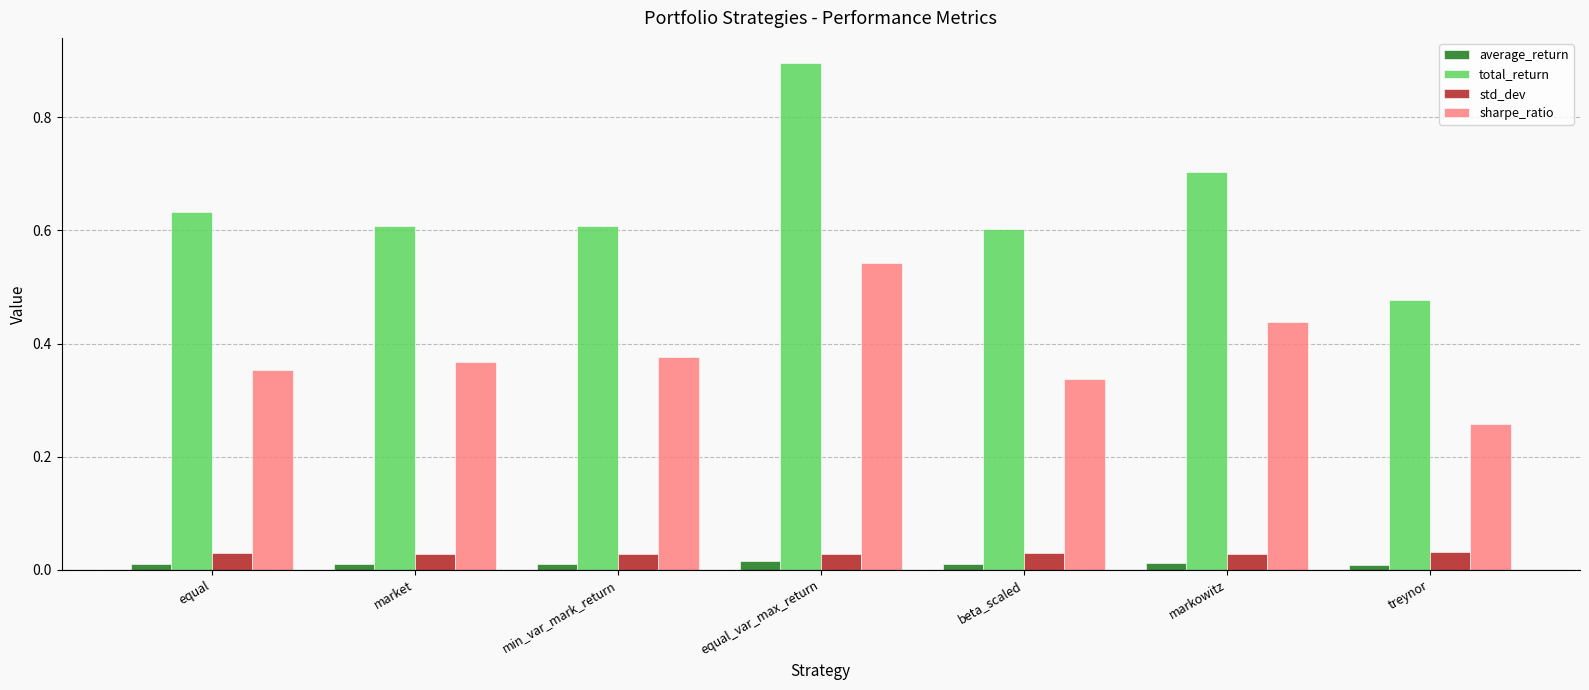

The std_dev series shows 0.0 at equal_var_max_return. True or false?

True